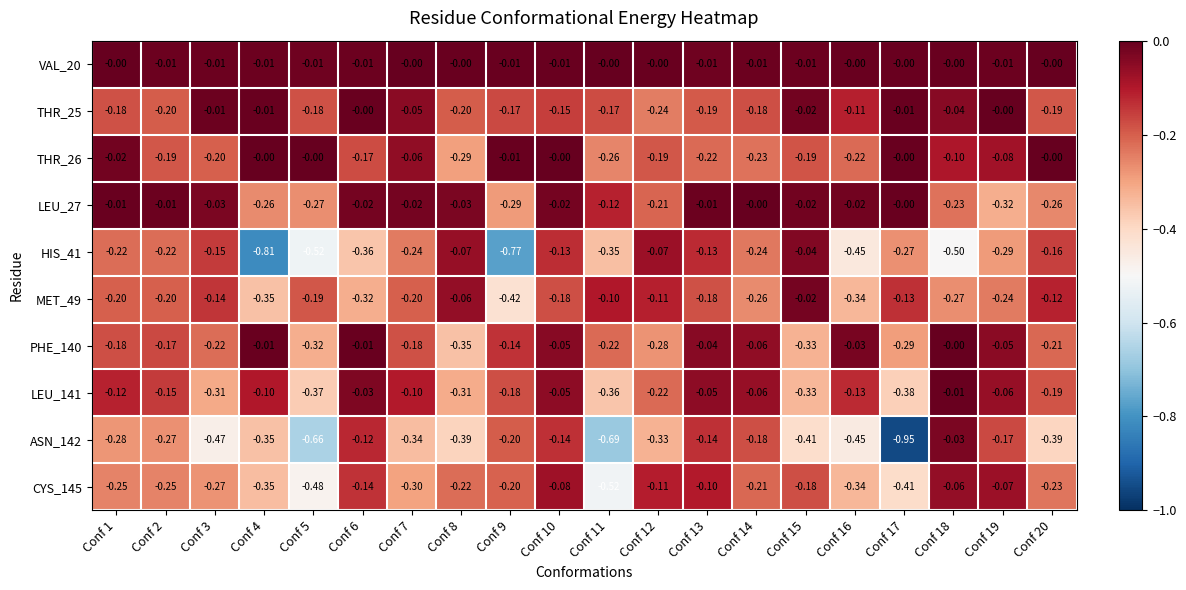

Is the value of MET_49 at Conf 16 greater than the value of LEU_141 at Conf 8?

No